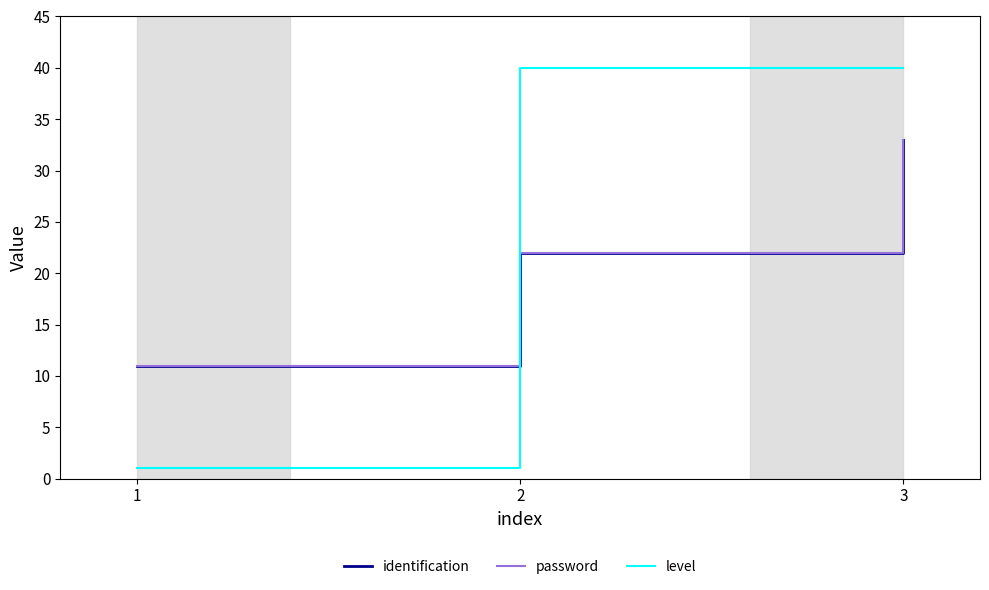

Which series has the largest range (max minus min)?

level